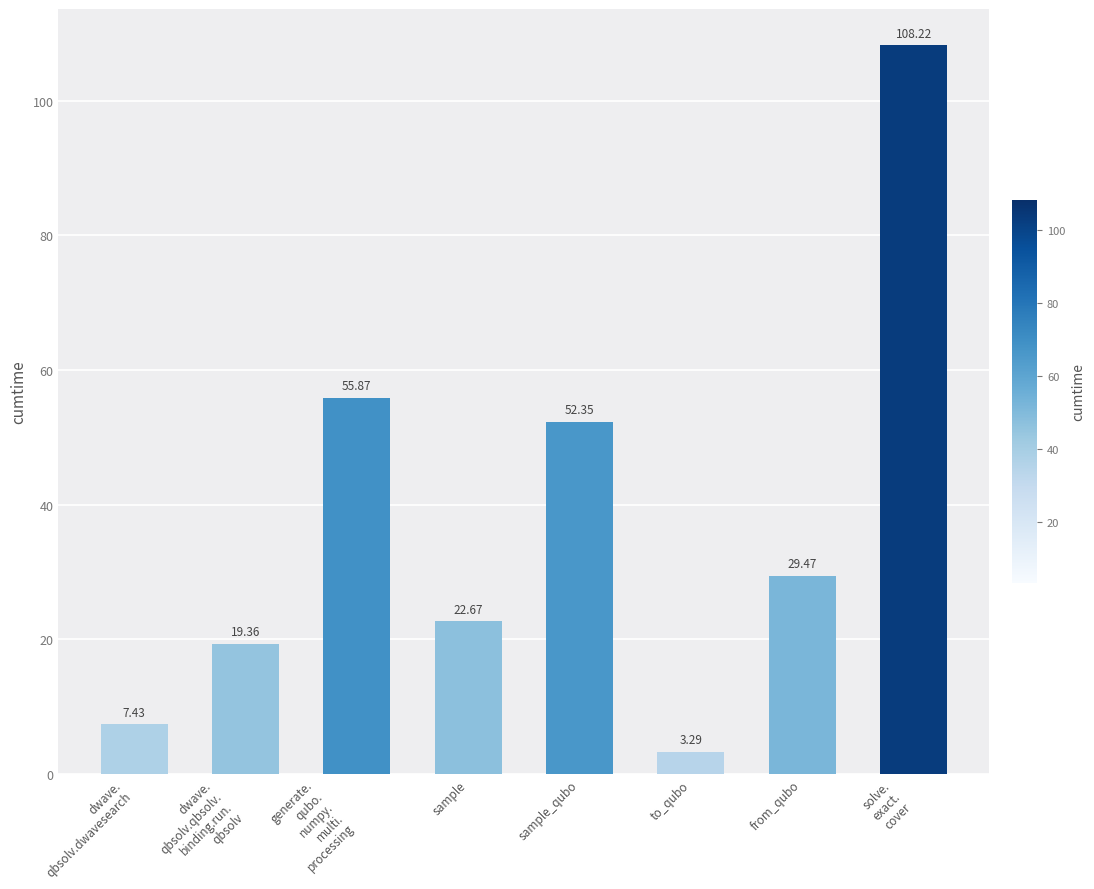

True or false: the data shows 22.7 at sample.

True